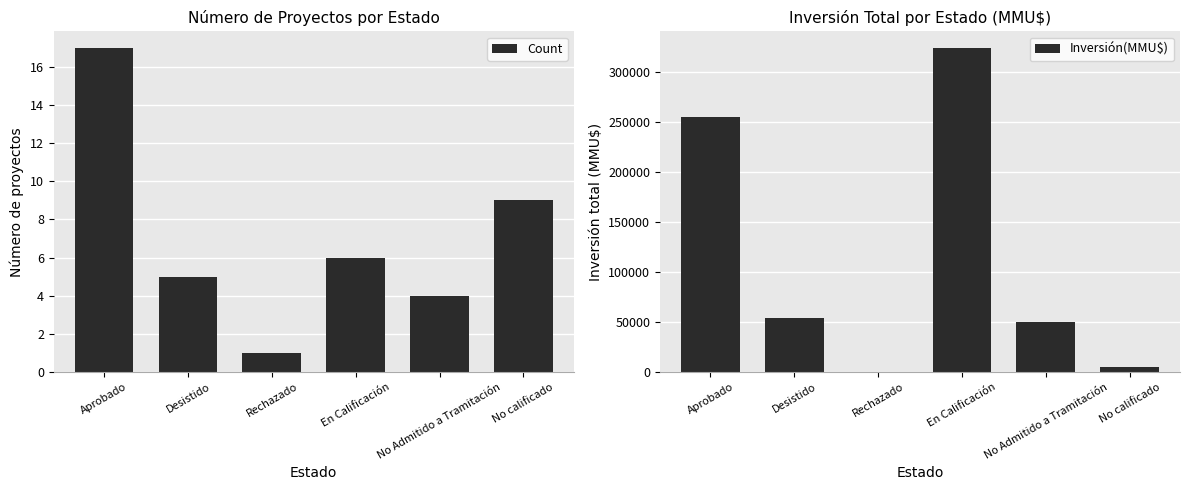

How many data points in Count are less than 6?

3